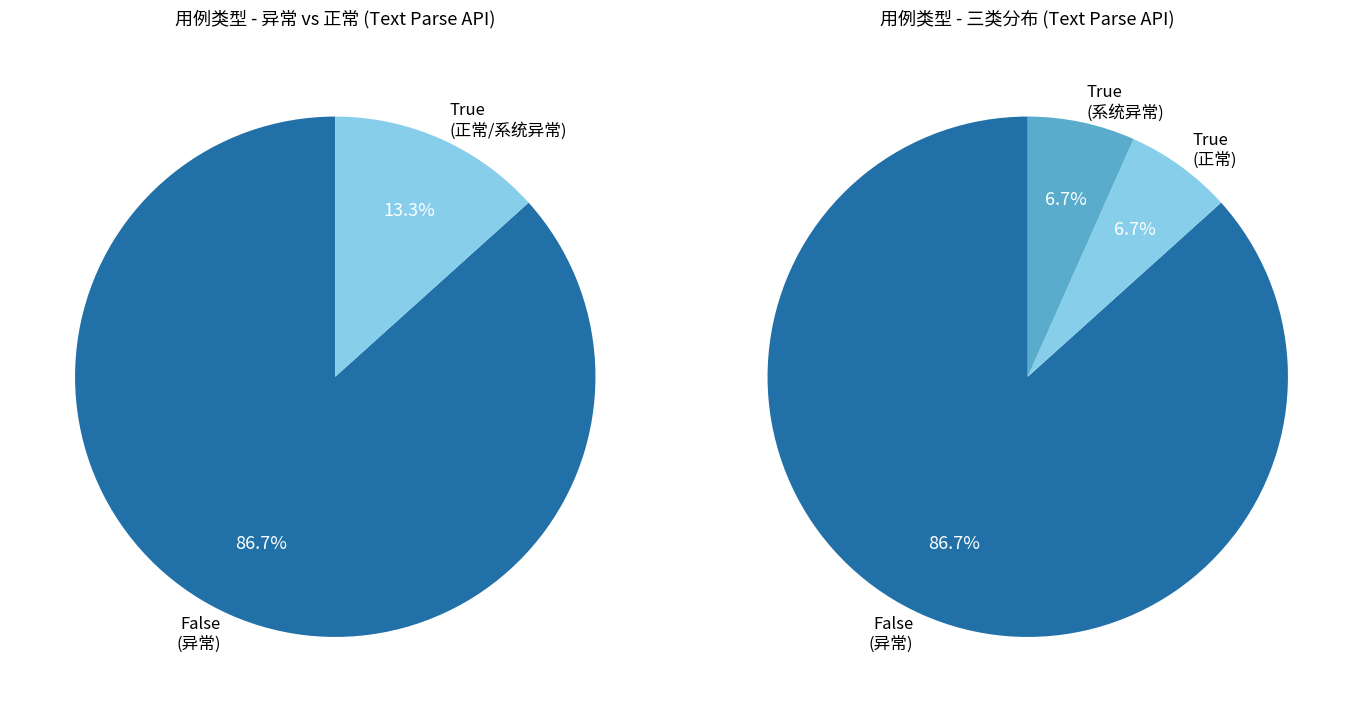

Is there a majority slice in this chart?

Yes